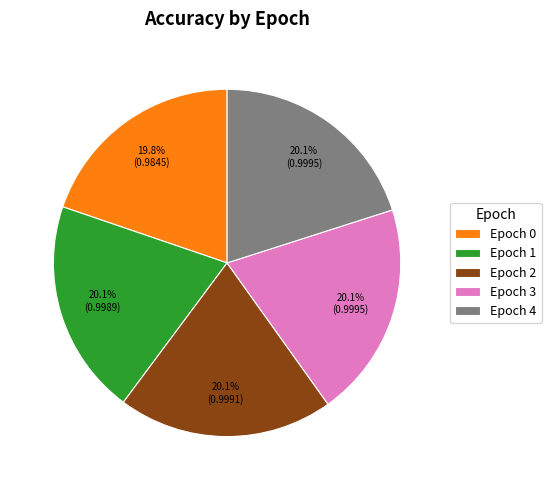

Is Epoch 1 the majority of the pie?

No